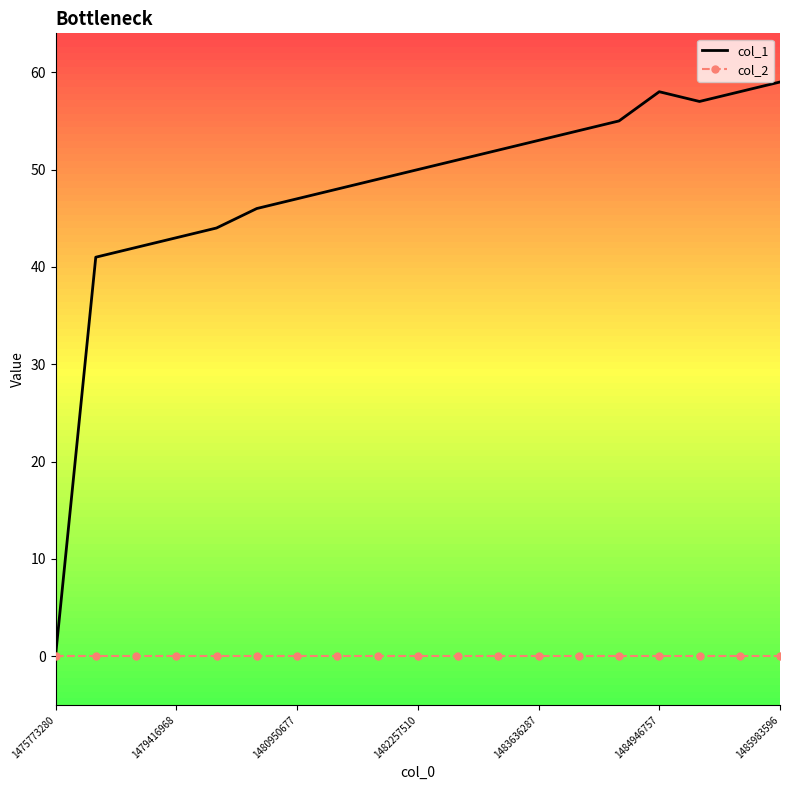

Which series has the widest spread of values?

col_1